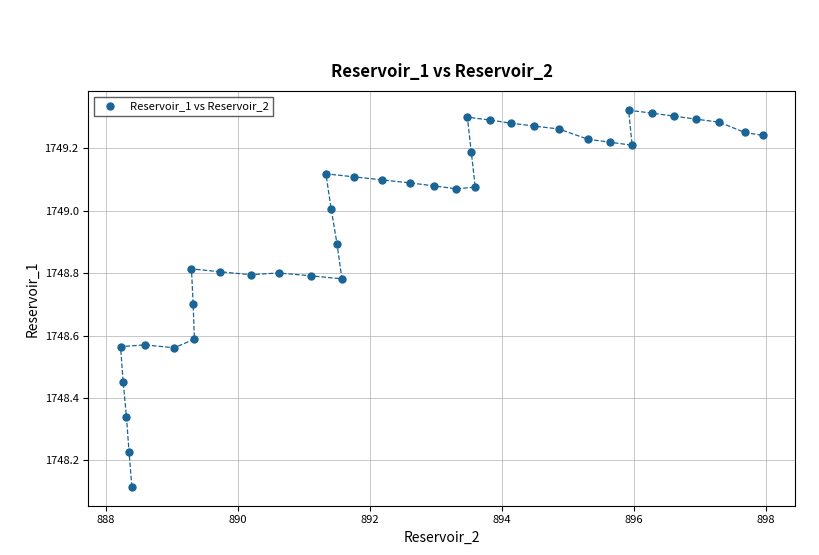

What is the range of X values (max minus min)?

9.7